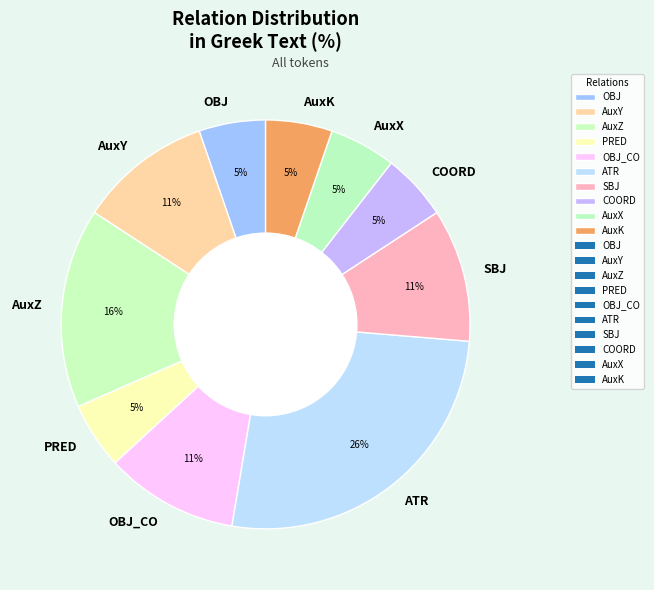

To the nearest percent, what is the combined percentage of OBJ_CO and COORD?

16%